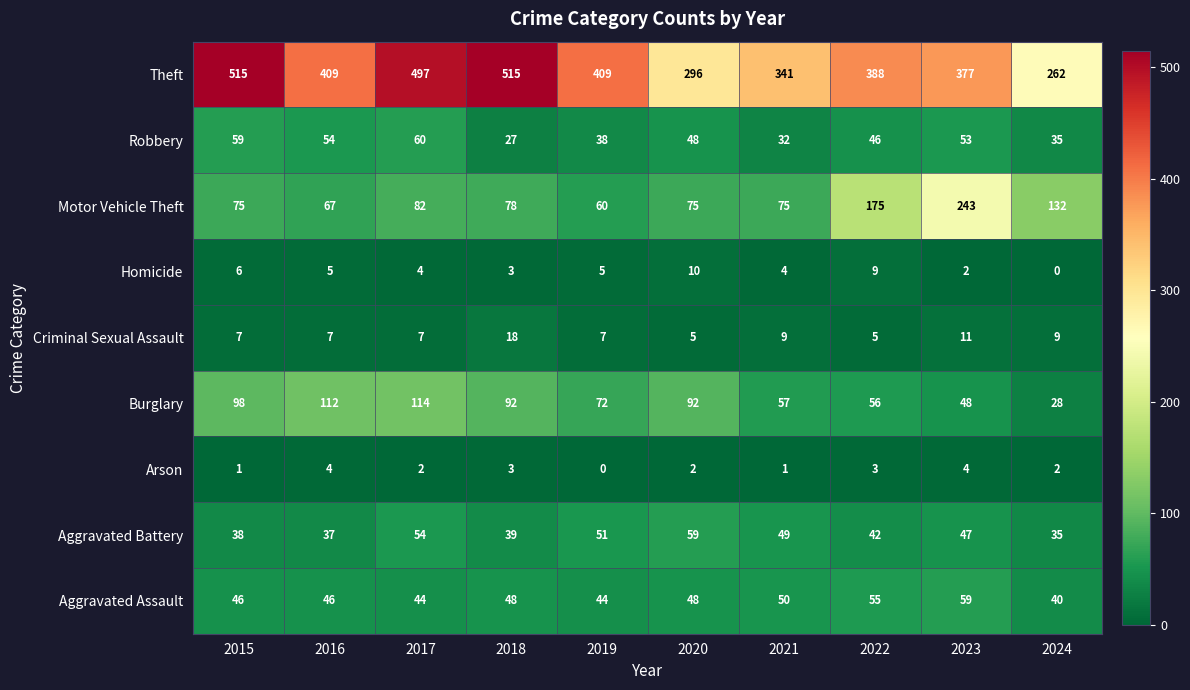

What is the maximum value for Burglary?

114